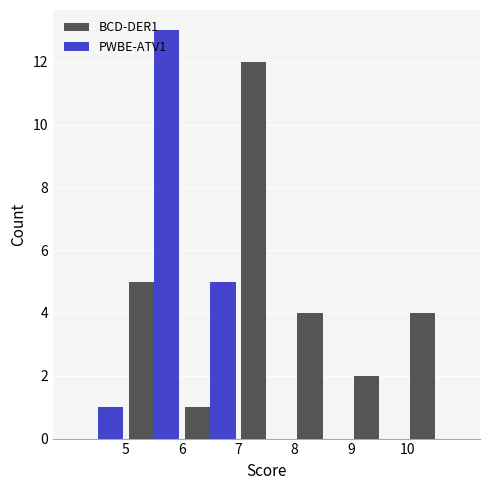

Reading left to right, transcribe this chart: for each range on the x-axis, give the height of each series' bar. The values are not printed on the chart, so give them approximately, as read against the axis.

4 to 5: BCD-DER1=0	PWBE-ATV1=1
5 to 6: BCD-DER1=5	PWBE-ATV1=13
6 to 7: BCD-DER1=1	PWBE-ATV1=5
7 to 8: BCD-DER1=12	PWBE-ATV1=0
8 to 9: BCD-DER1=4	PWBE-ATV1=0
9 to 10: BCD-DER1=2	PWBE-ATV1=0
10 to 11: BCD-DER1=4	PWBE-ATV1=0